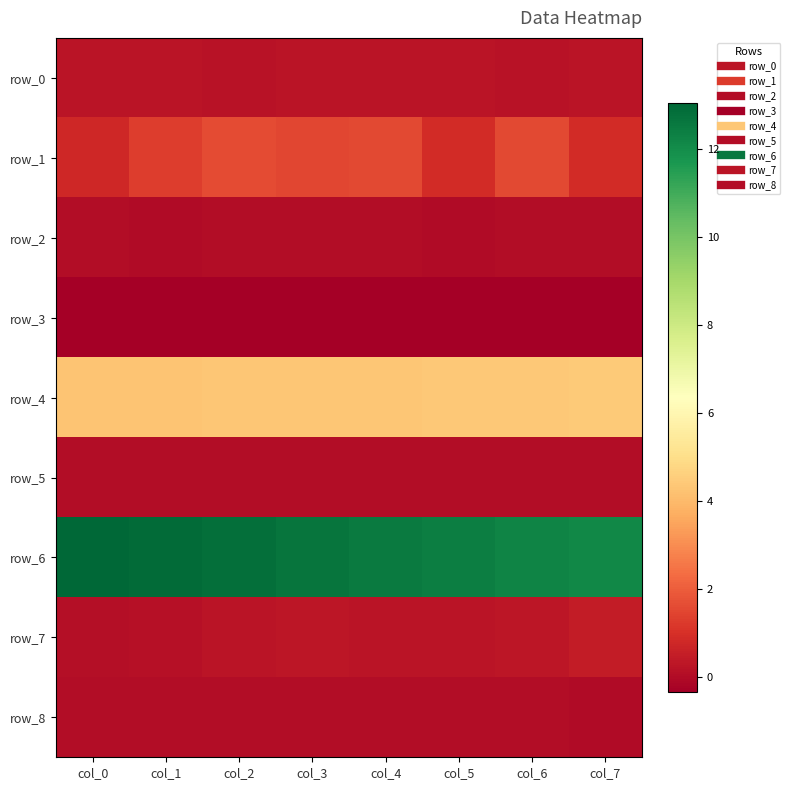

What is the sum of the row_6 values at col_1 and col_6?

25.2